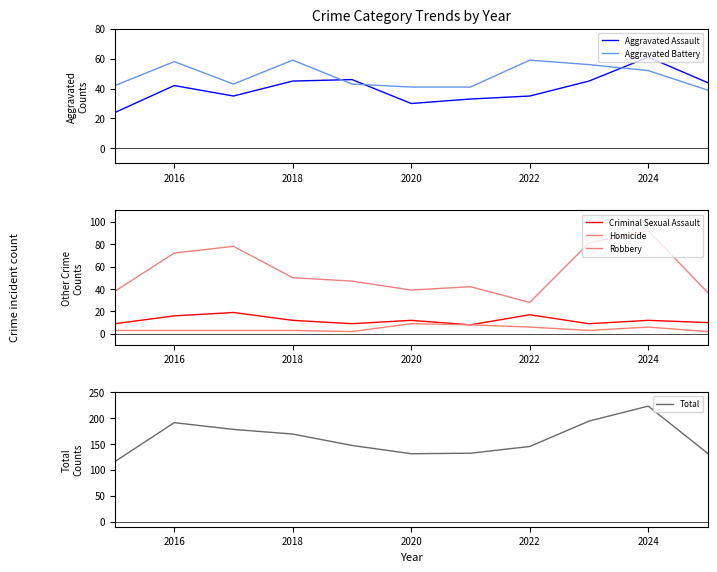

What is the label of the 2nd point from the left?

2016